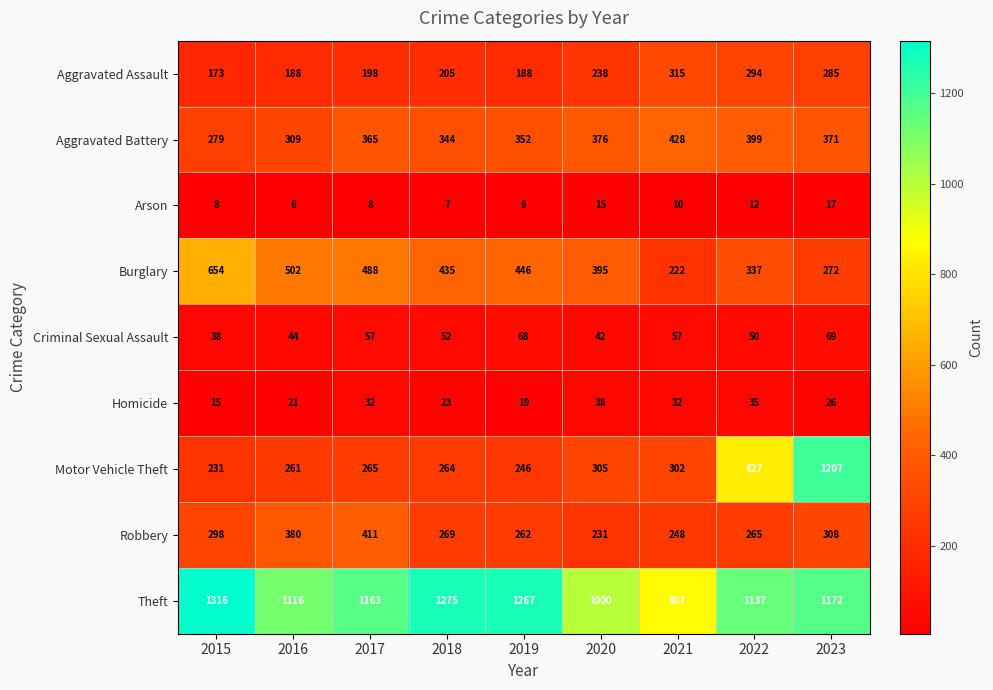

At which category is the sum across all series the highest?

2023